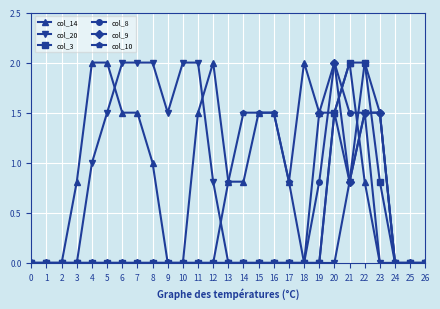

What is the highest value of the col_20 series?

2.0